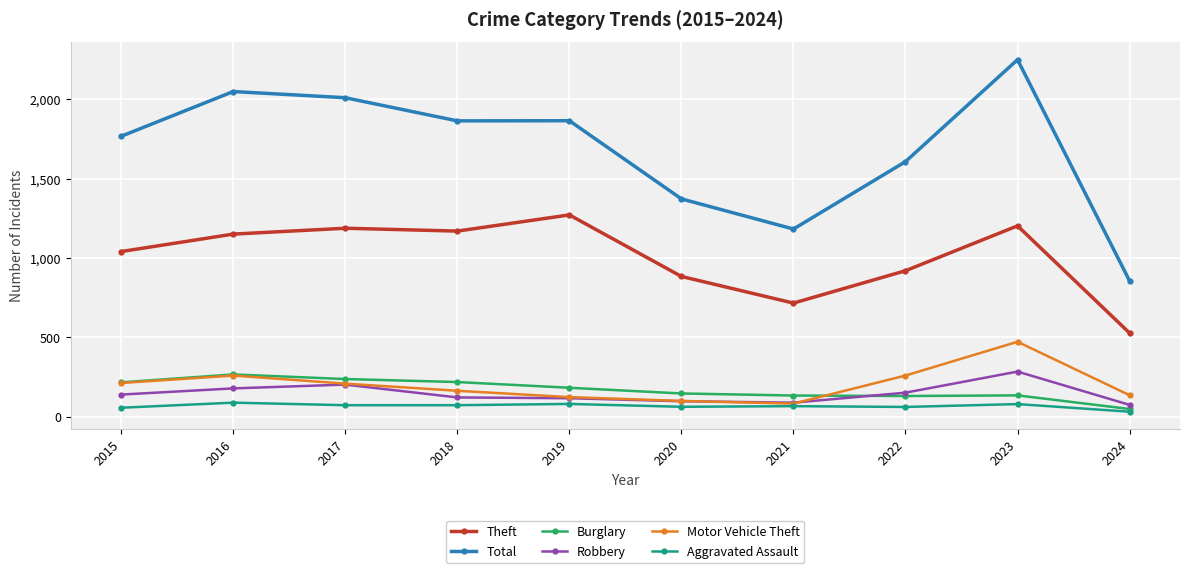

Which series has the widest spread of values?

Total